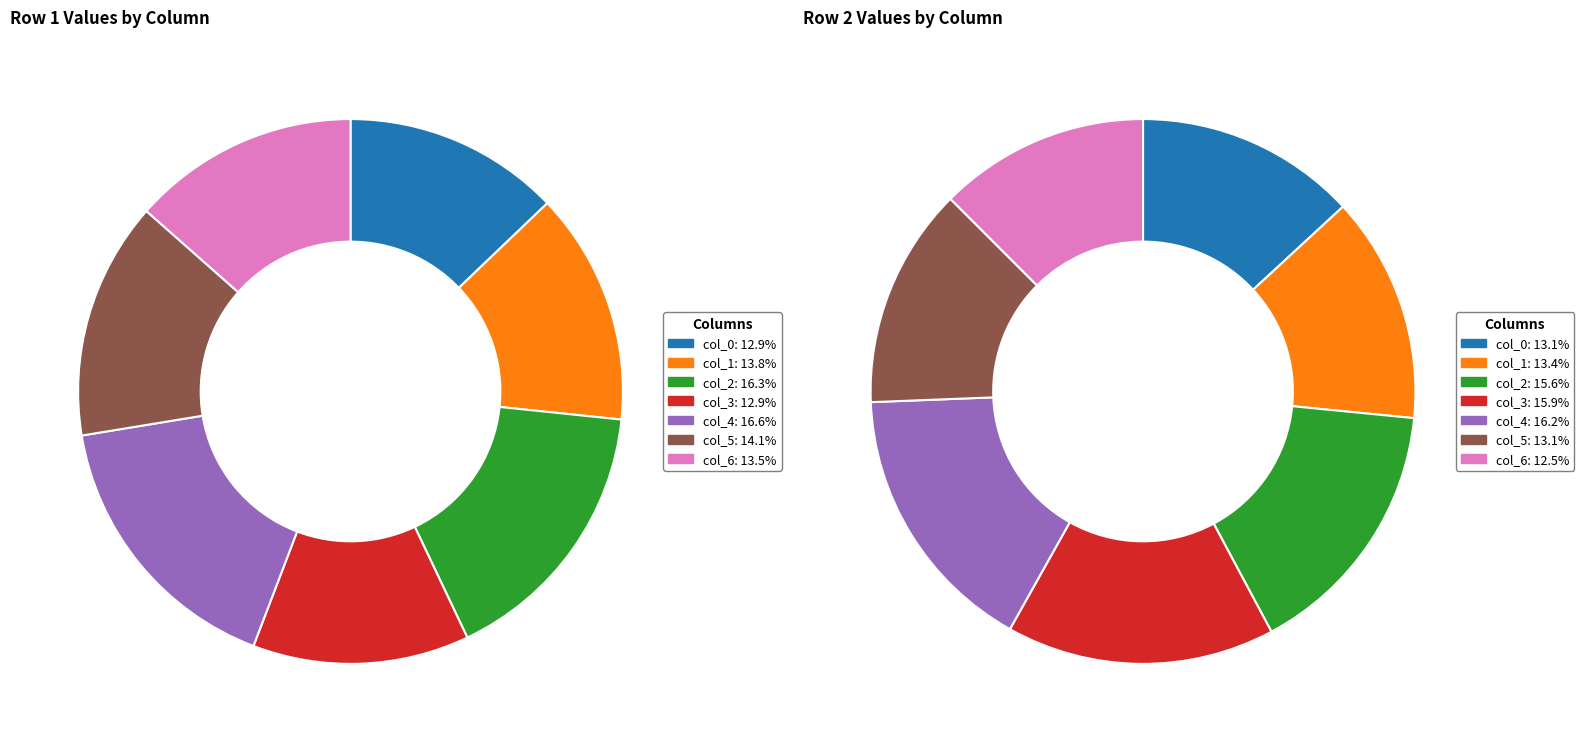

To the nearest percent, what percentage of the pie is col_5?

14%